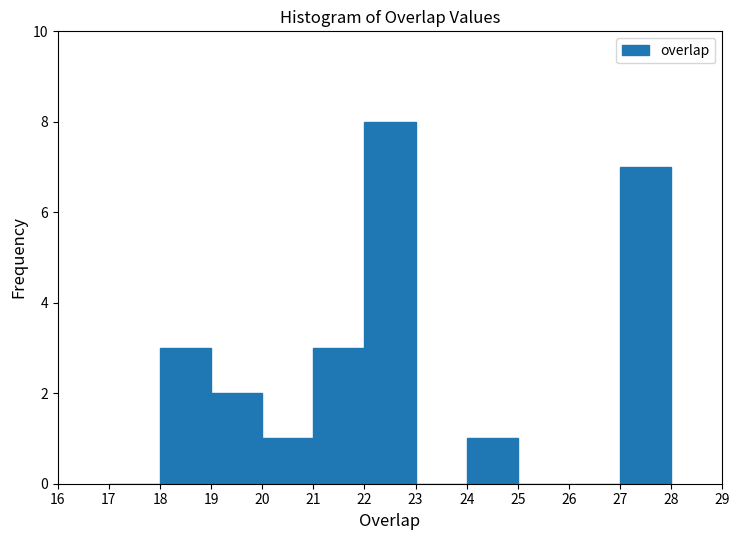

Over which range of the x-axis is the bar tallest?

22 to 23